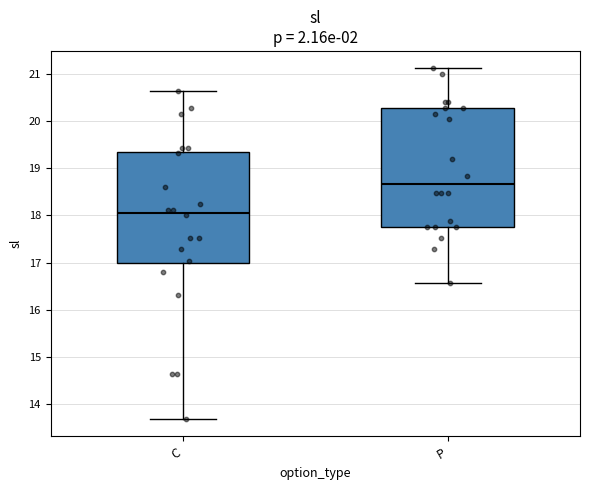

Where does the lower whisker of the box for P end on the y-axis? The values are not printed on the chart, so give them approximately, as read against the axis.

16.6